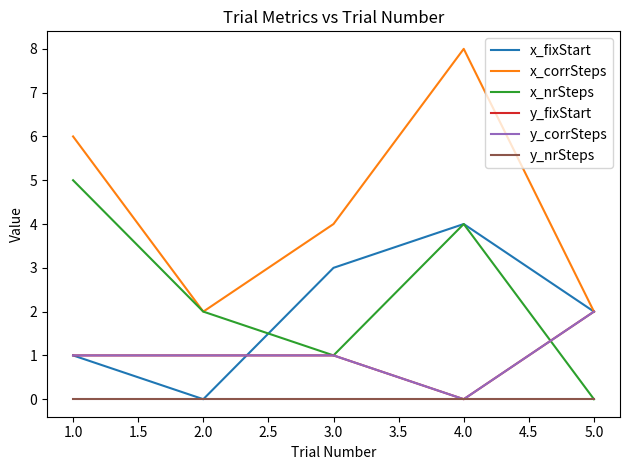

Does the chart display data point markers on the line(s)?

No